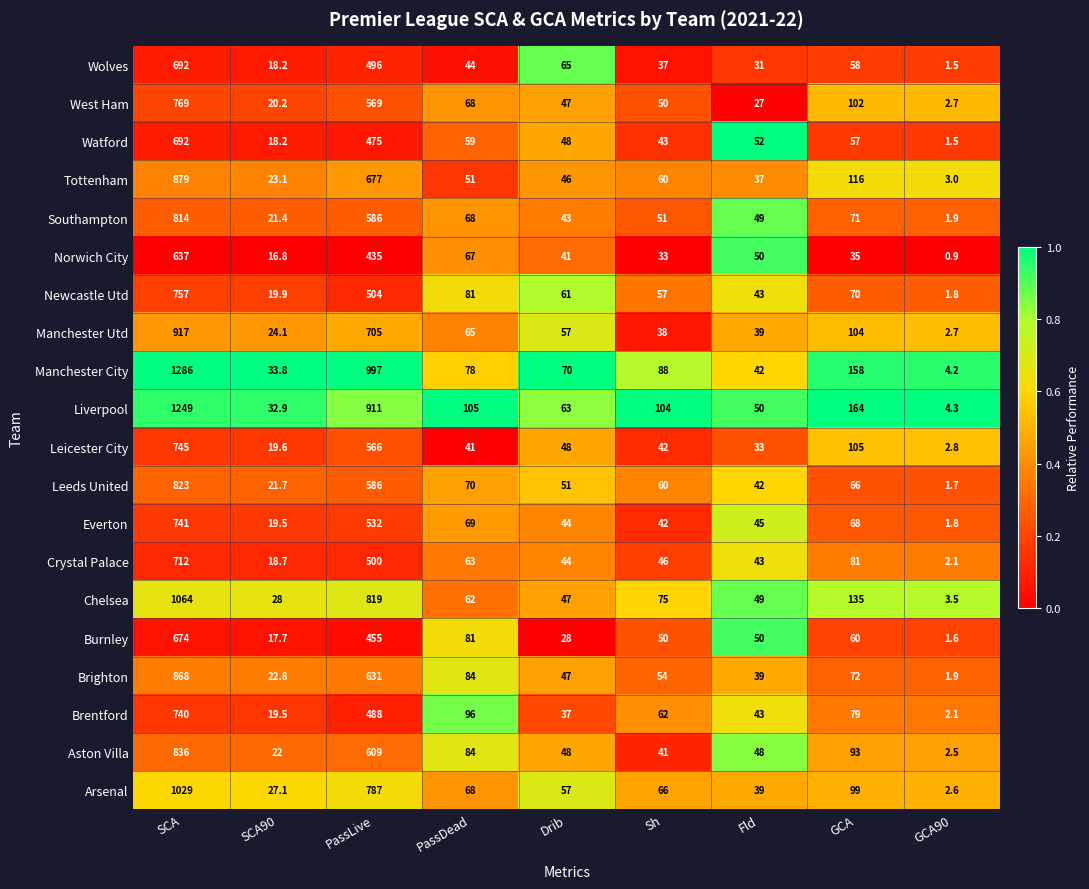

Which series has the largest range (max minus min)?

Manchester City